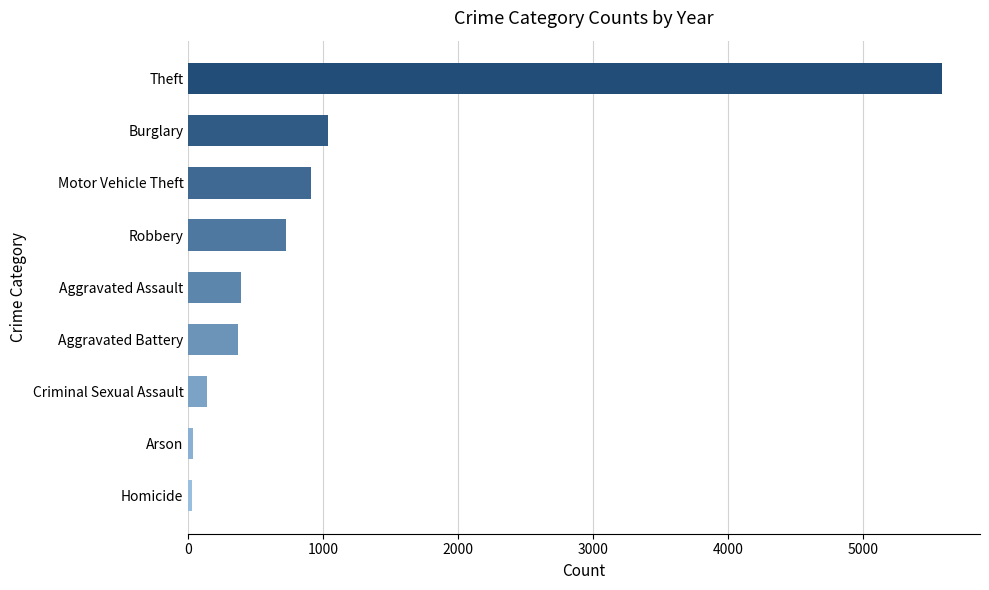

What is the label of the 9th bar from the bottom?

Theft